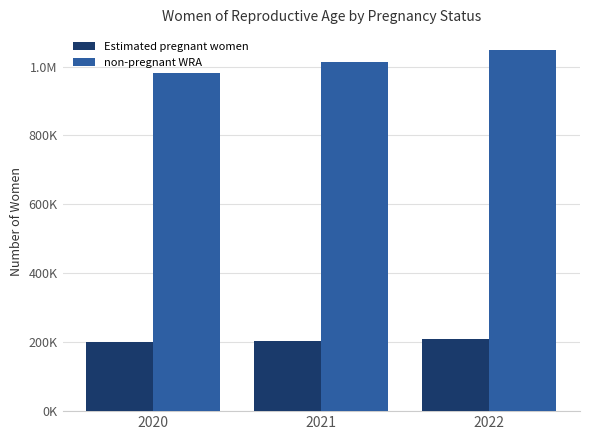

What are all the series names shown in the legend?

Estimated pregnant women, non-pregnant WRA